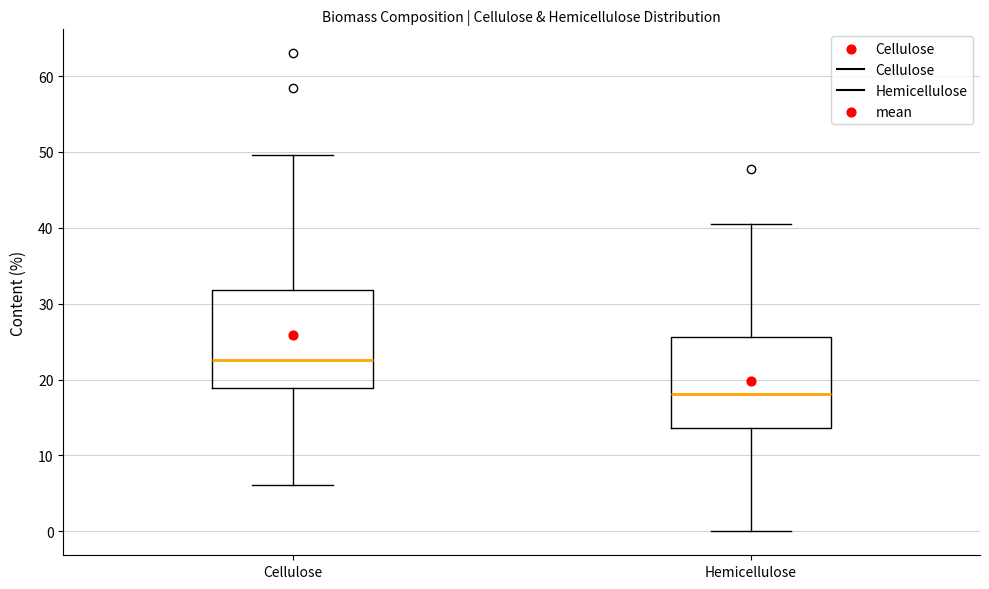

Reading left to right, read every box against the y-axis: the position of its median line, the range the box covers, and the ends of its whiskers. The values are not printed on the chart, so give them approximately, as read against the axis.

Cellulose: median 23, box 19 to 32, whiskers 6 to 50
Hemicellulose: median 18, box 14 to 26, whiskers 0 to 41